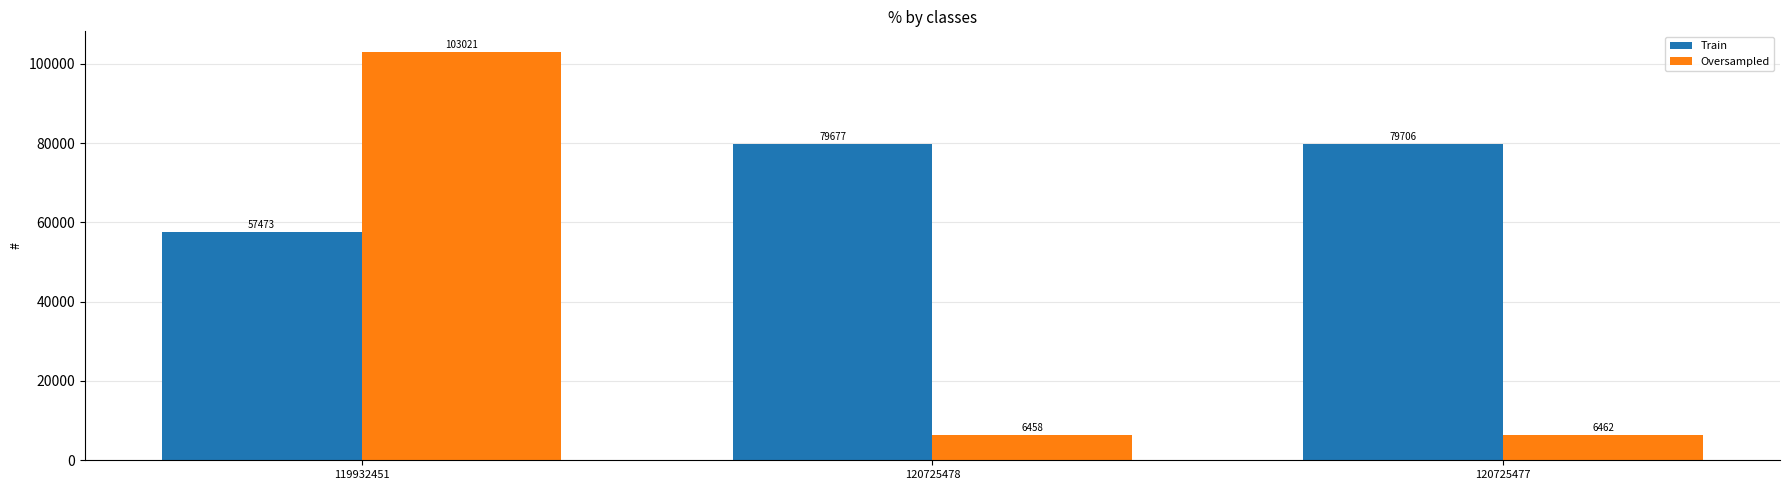

Which series changed the most between 119932451 and 120725478?

Oversampled